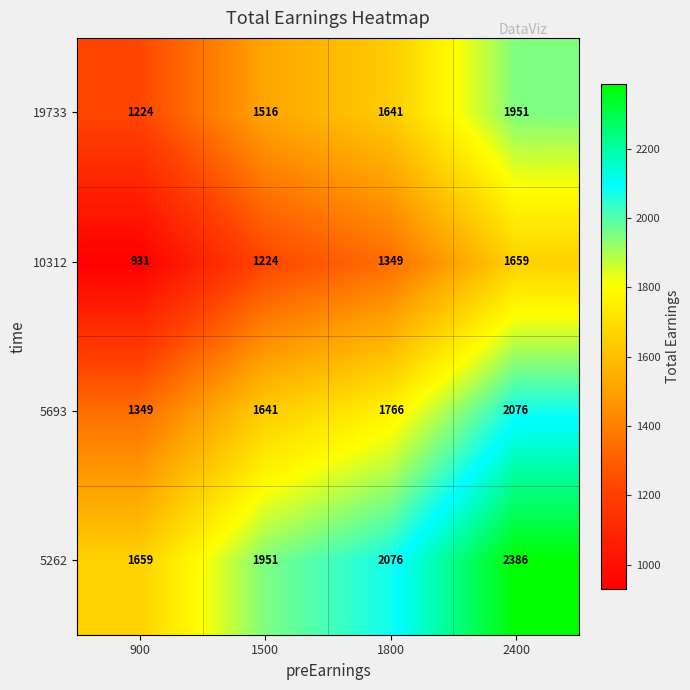

Which series changed the most between 900 and 1500?

10312